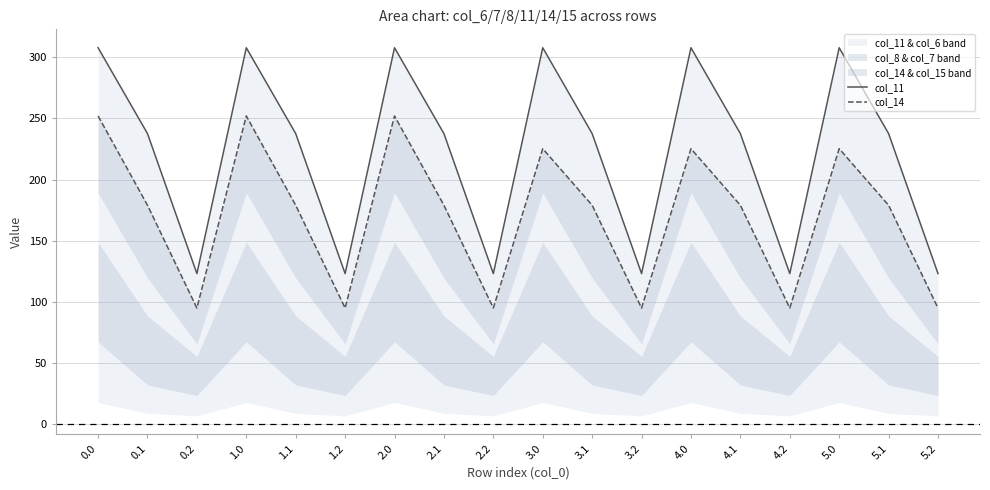

What is the label of the 17th point from the right?

0.1